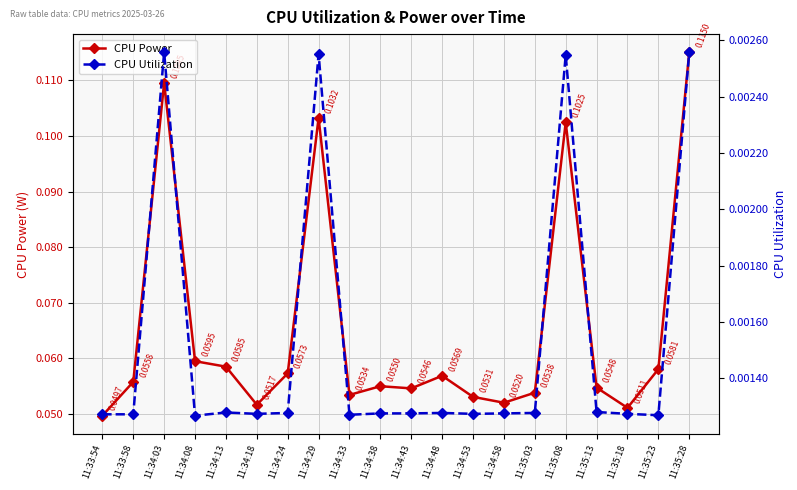

At how many categories does at least one series exceed 0?

20